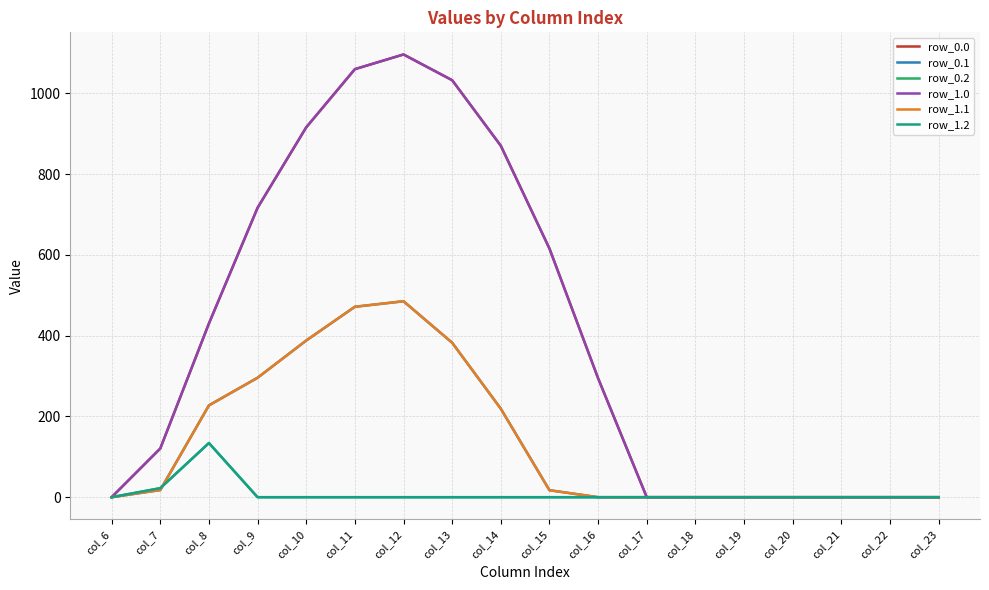

What is the maximum value for row_1.0?

1096.7